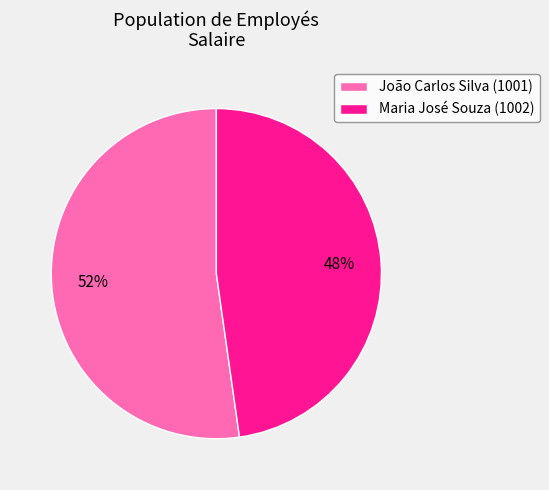

Is it true that João Carlos Silva (1001) is 52% of the pie?

True